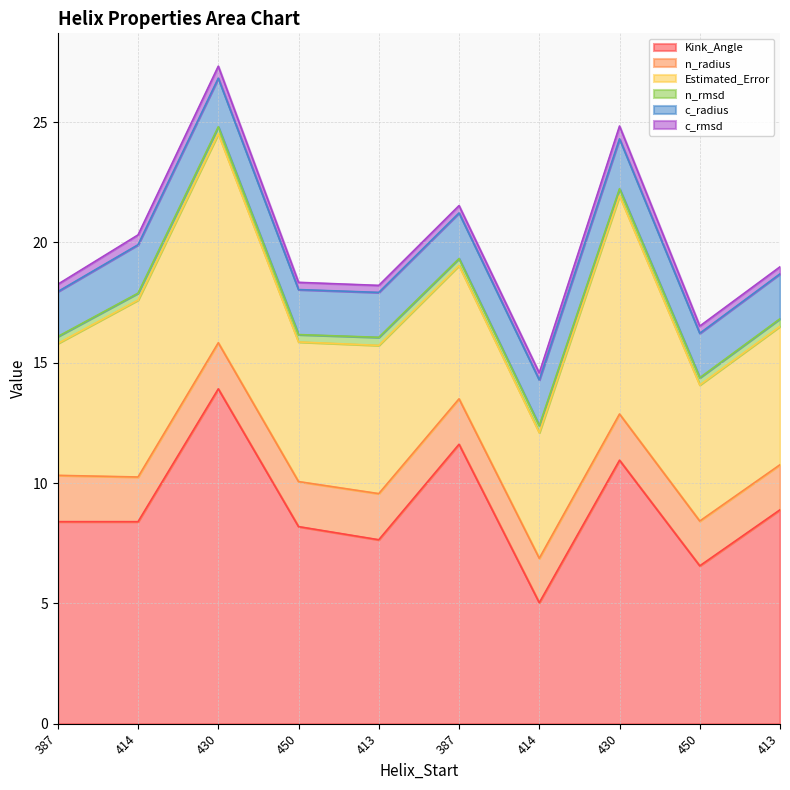

How many interior local peaks does the c_rmsd series have?

3